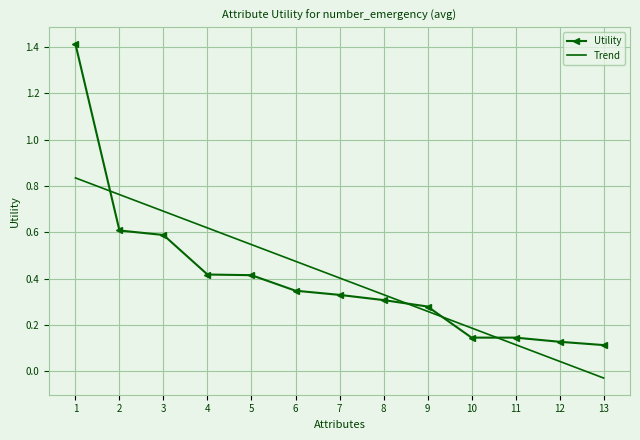

How many intersections are there between Utility and Trend?

4